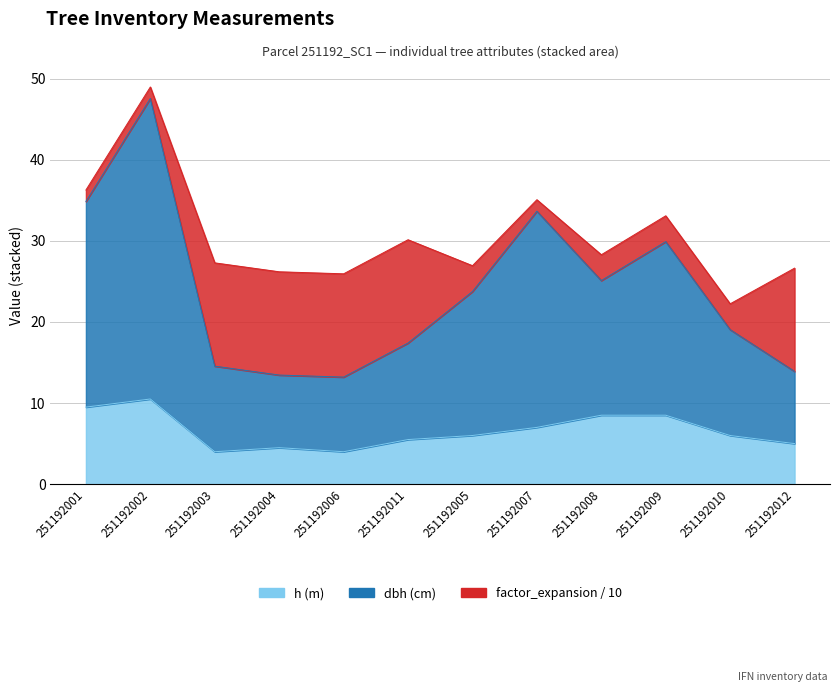

The h series shows 5.5 at 251192011. True or false?

True